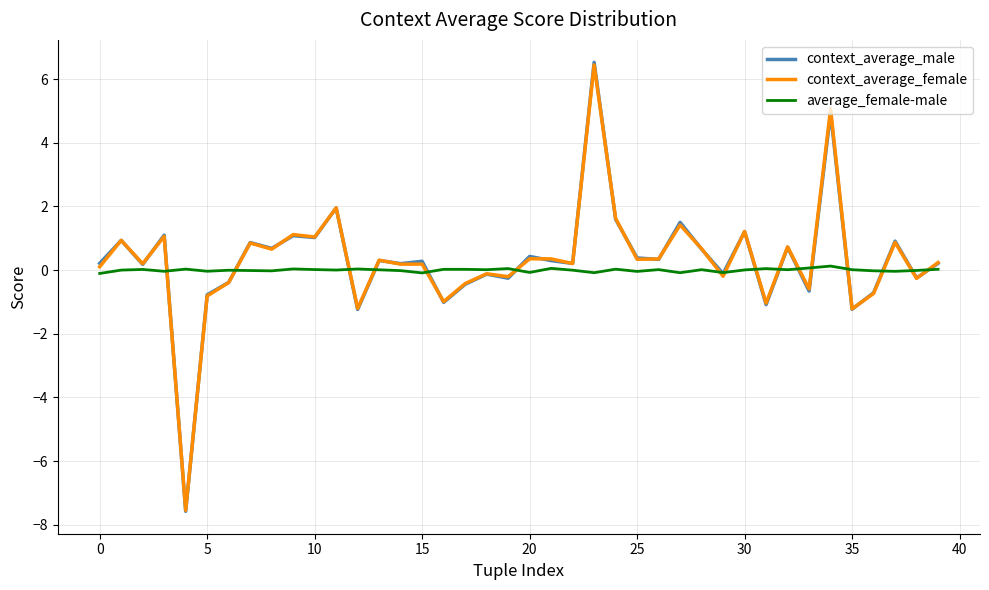

What is the difference between the second highest and minimum values in the average_female-male series?

0.2